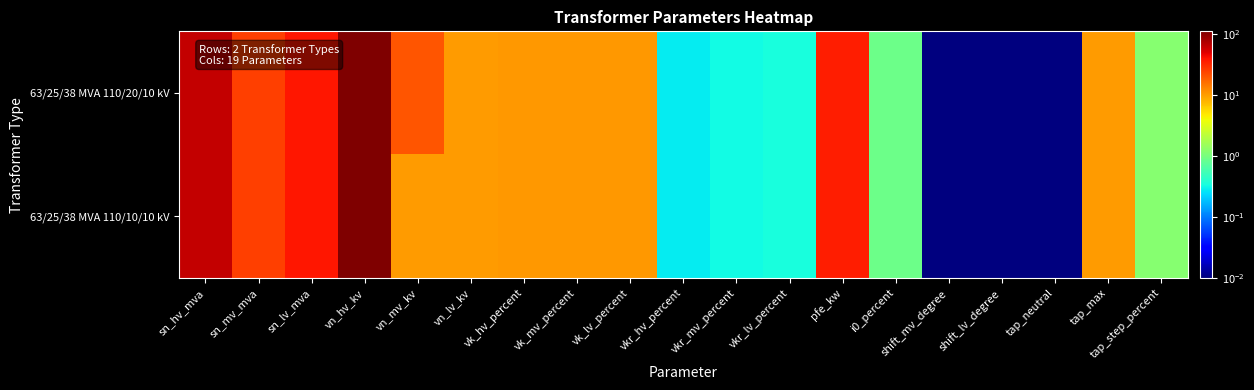

Which category has the highest value across all series?

vn_hv_kv